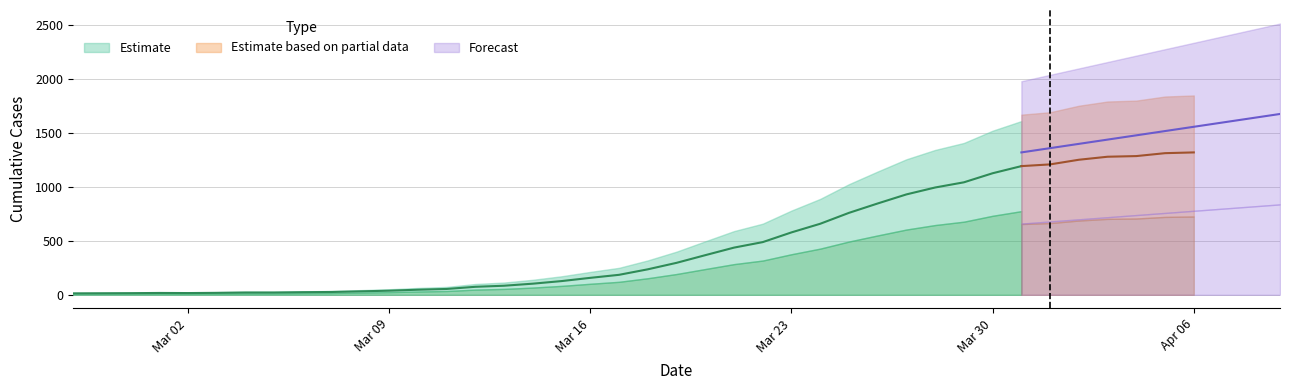

What is the label of the 19th point from the right?

2020-03-19